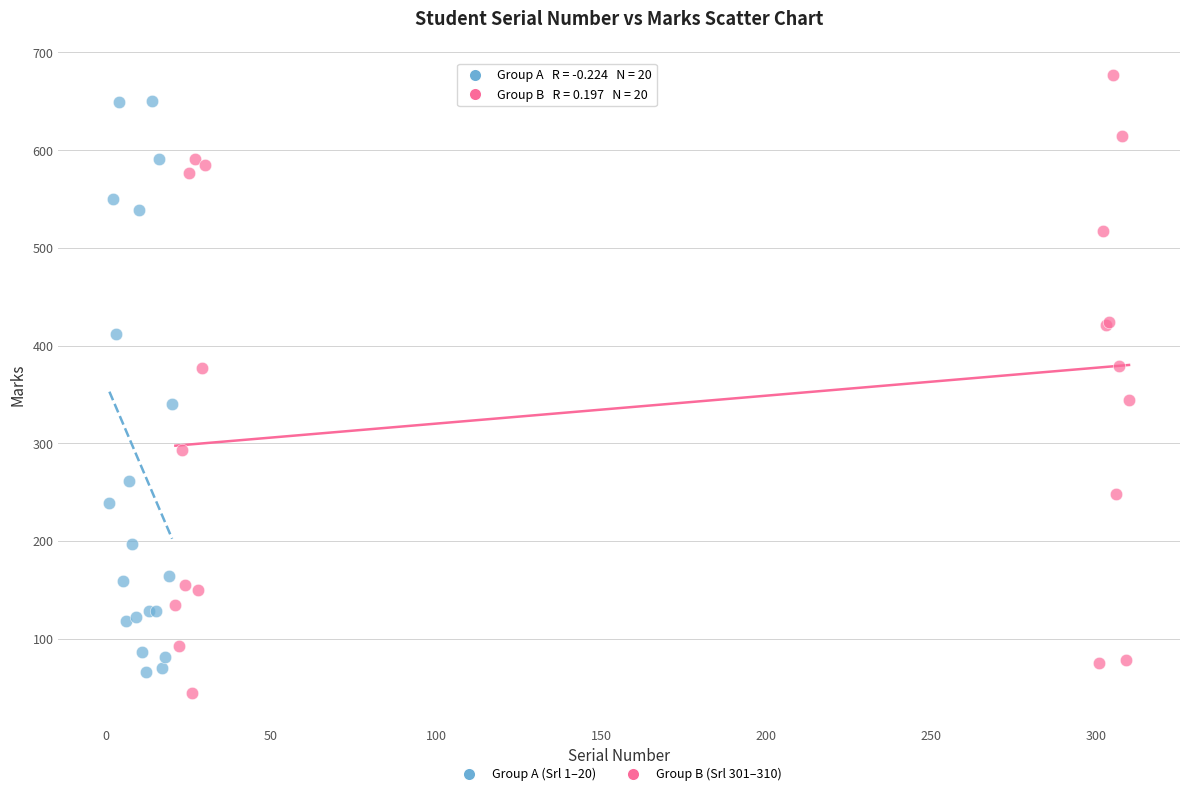

Which series reaches the maximum Y coordinate?

Group B (Srl 301–310)